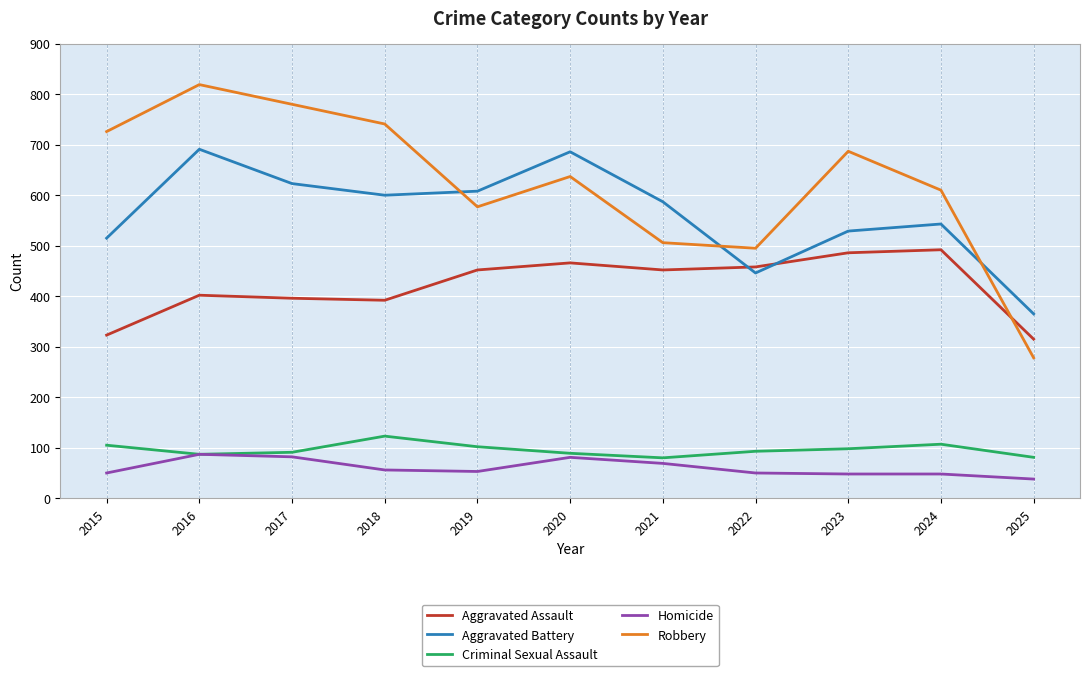

Does the chart have visible grid lines?

Yes